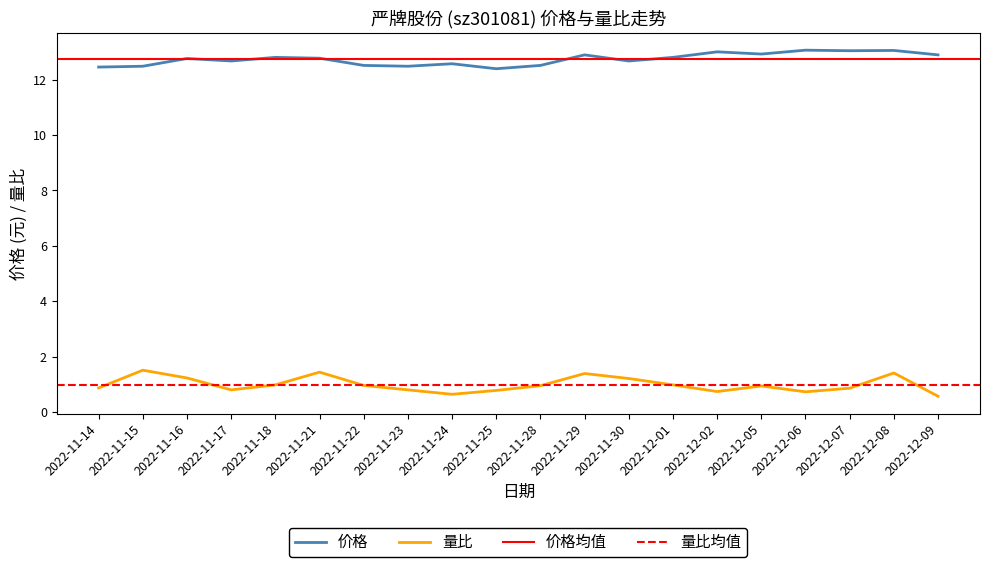

How many categories are shown in the chart?

20